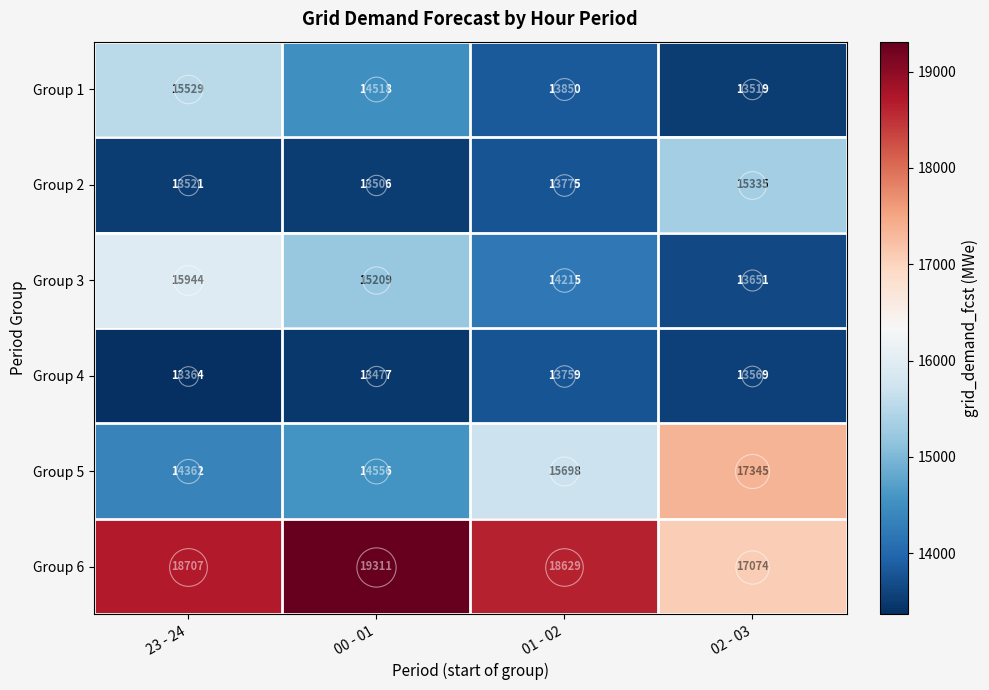

At 23 - 24, list the series in order from largest to smallest.

Group 6, Group 3, Group 1, Group 5, Group 2, Group 4